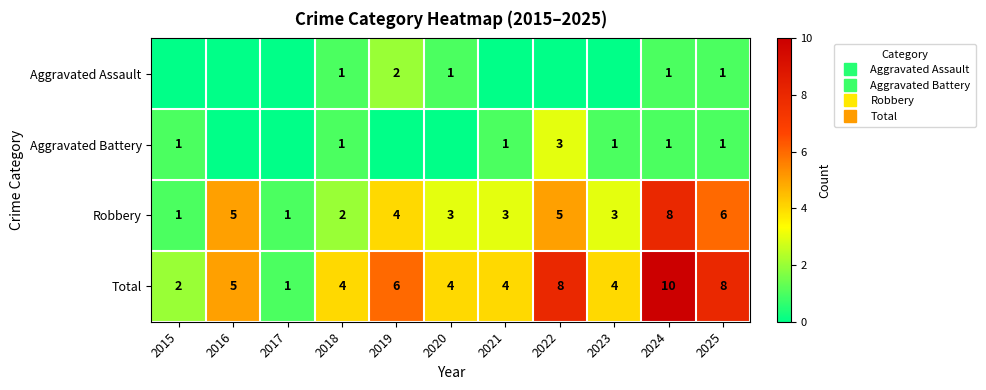

What is the approximate value of Aggravated Assault at 2020?

1